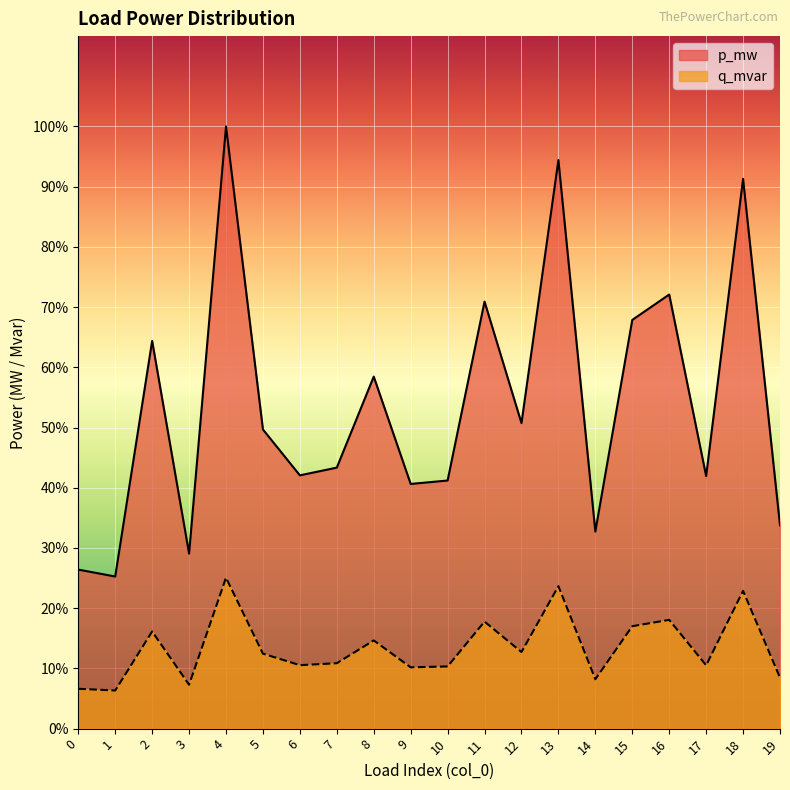

True or false: q_mvar and p_mw cross at least once.

False